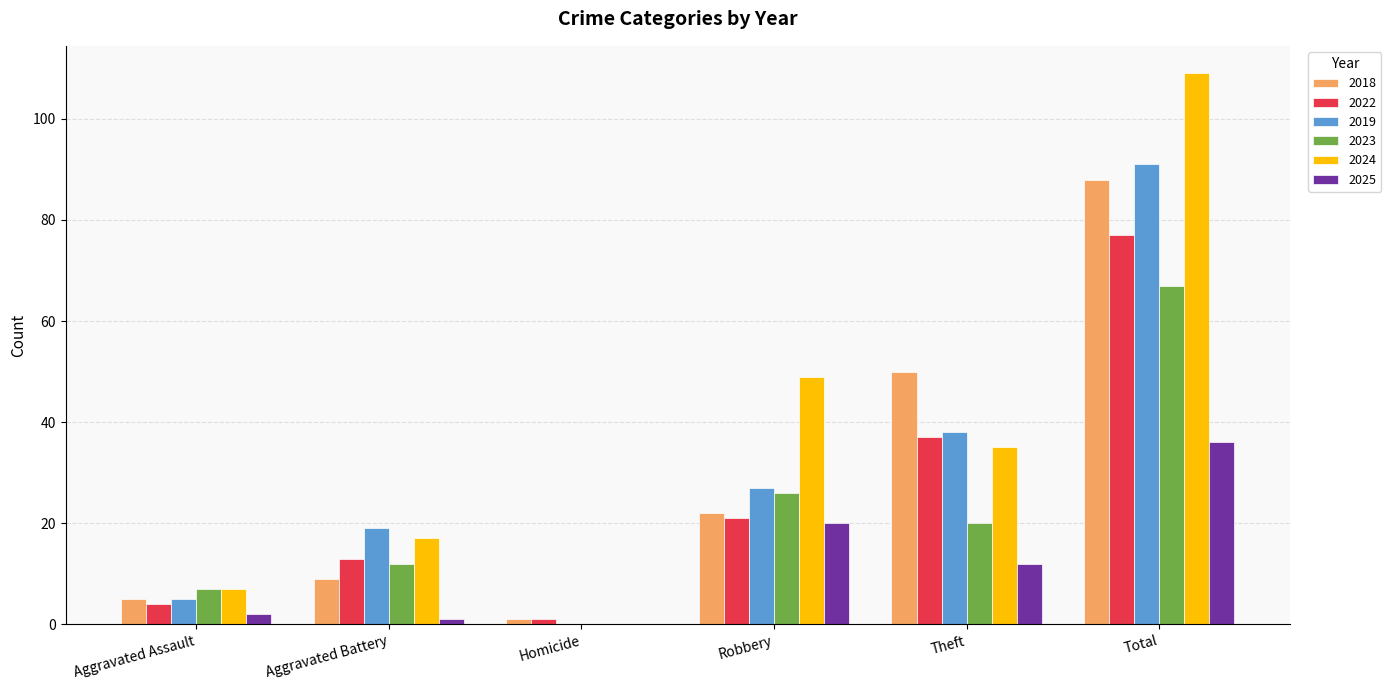

What is the sum of the 2022 values at Theft and Total?

114